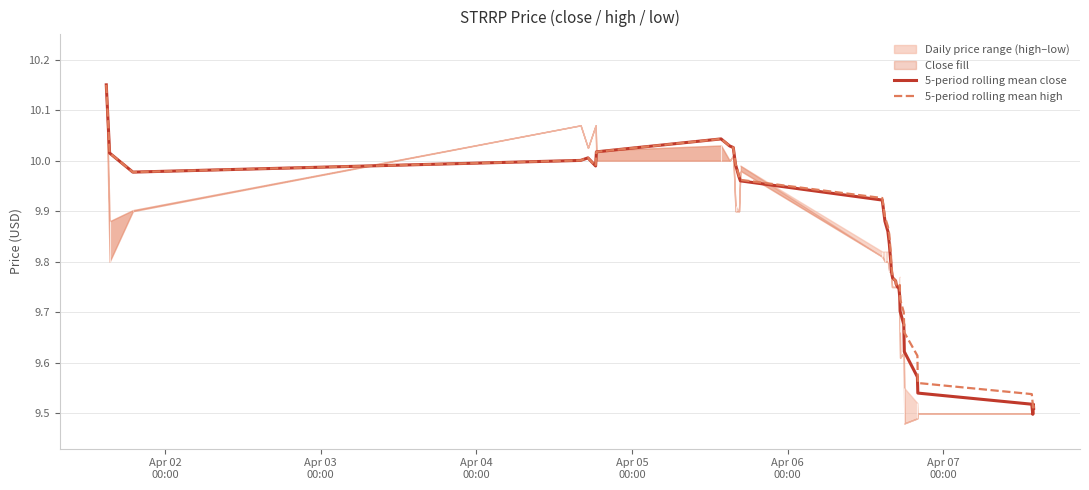

How many lines are shown in the chart?

2